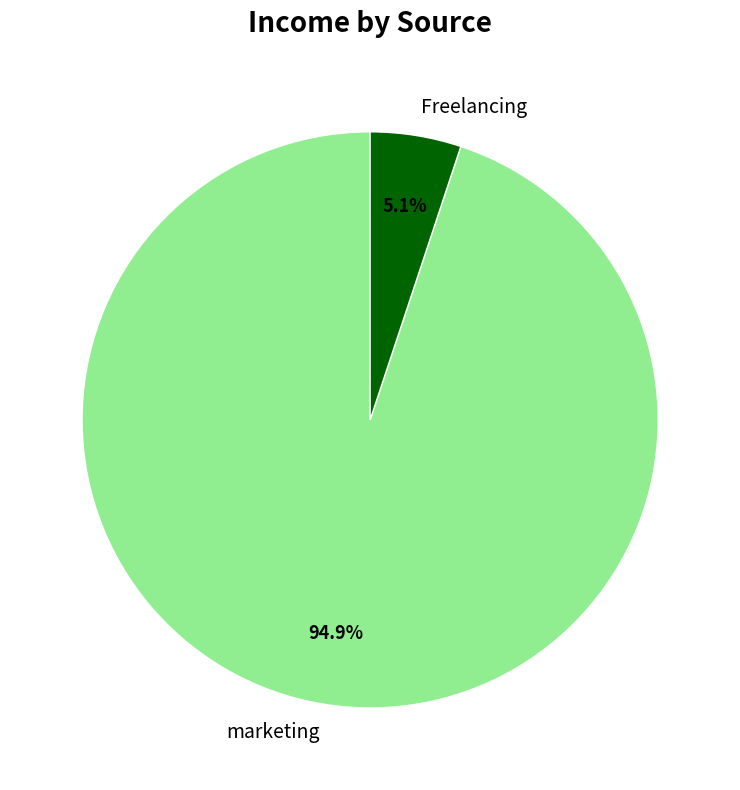

Which slice is the smallest?

Freelancing